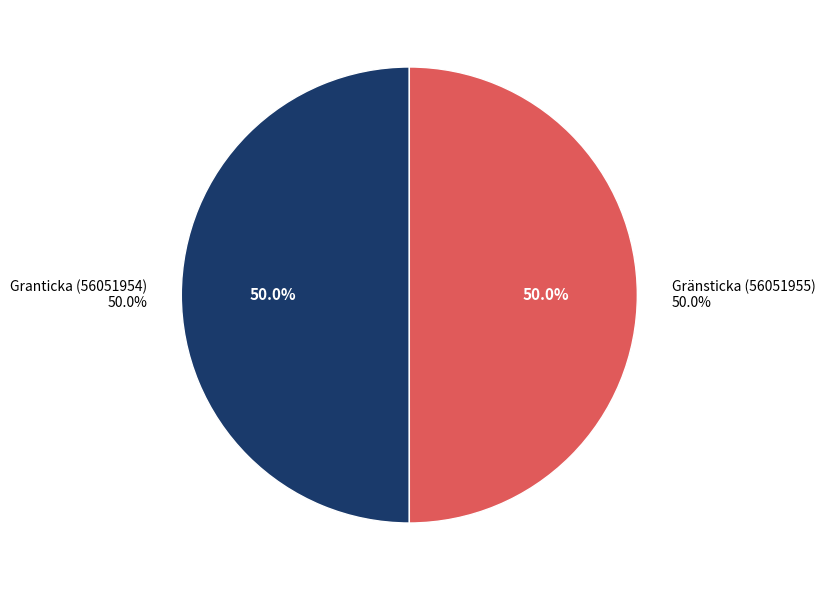

Rank the categories by value from lowest to highest.

Gränsticka (56051955), Granticka (56051954)